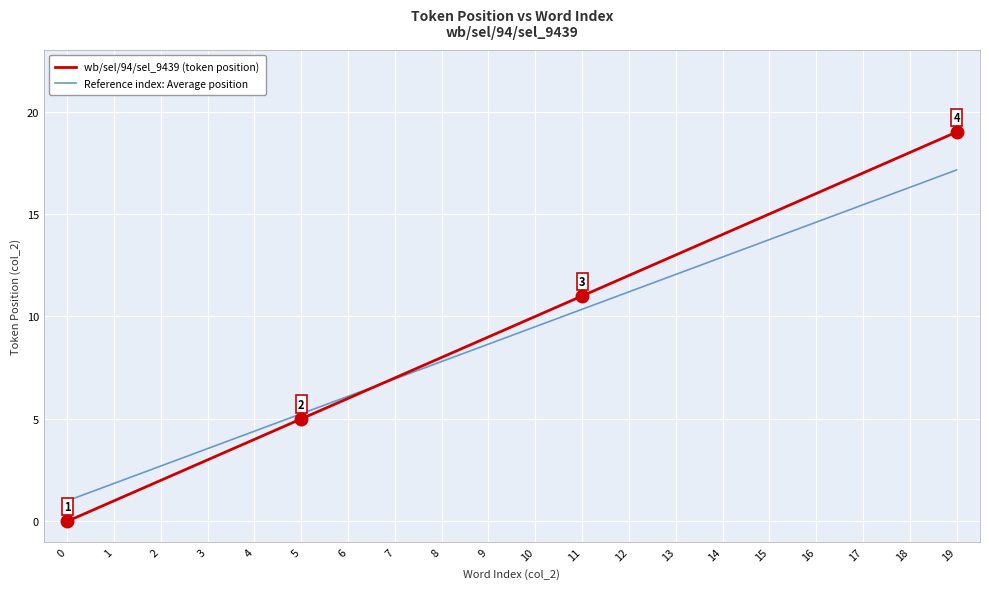

True or false: wb/sel/94/sel_9439 (token position) has more than 2 points higher than both neighbors.

False